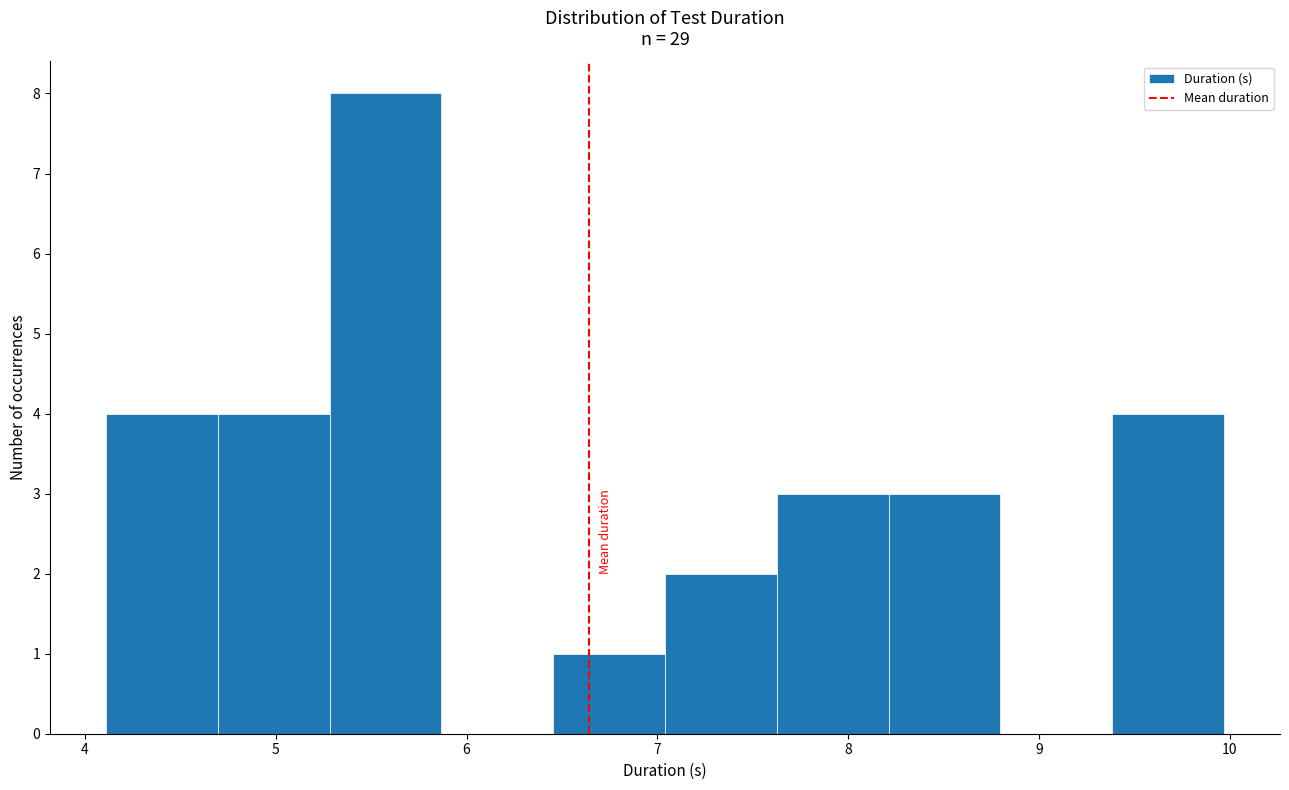

Reading left to right, transcribe this chart: for each bar, give the range it covers on the x-axis and its height. Neither the bar edges nor the heights are printed on the chart, so give them approximately, as read against the axes.

4.1 to 4.7: 4
4.7 to 5.3: 4
5.3 to 5.9: 8
5.9 to 6.5: 0
6.5 to 7.0: 1
7.0 to 7.6: 2
7.6 to 8.2: 3
8.2 to 8.8: 3
8.8 to 9.4: 0
9.4 to 10.0: 4